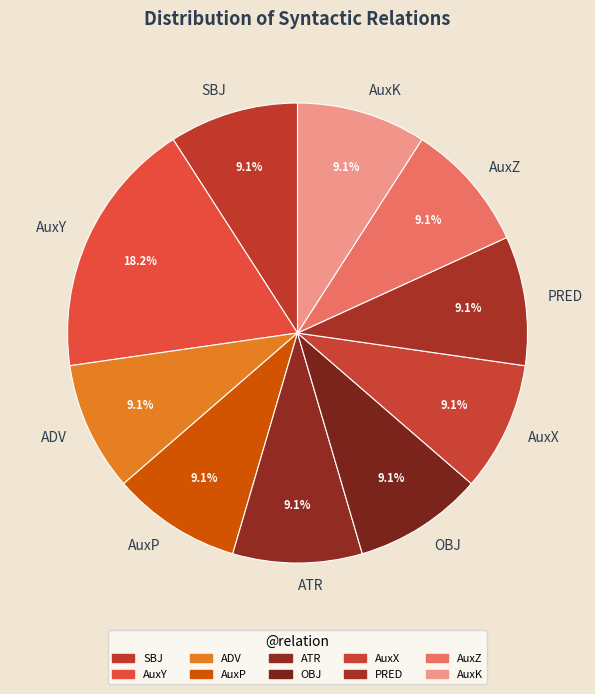

Is the sum of AuxX and OBJ greater than half?

No